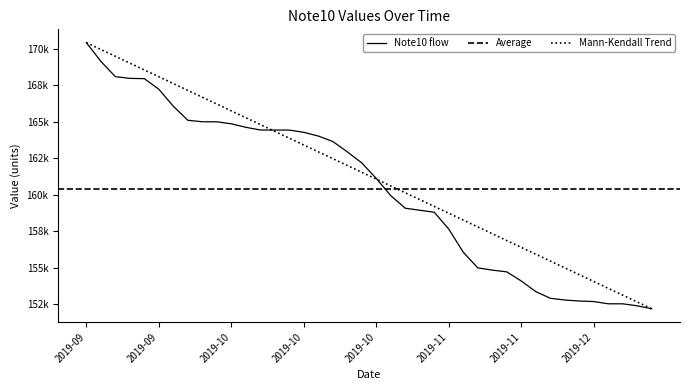

Is this an area chart (filled region under the line)?

No